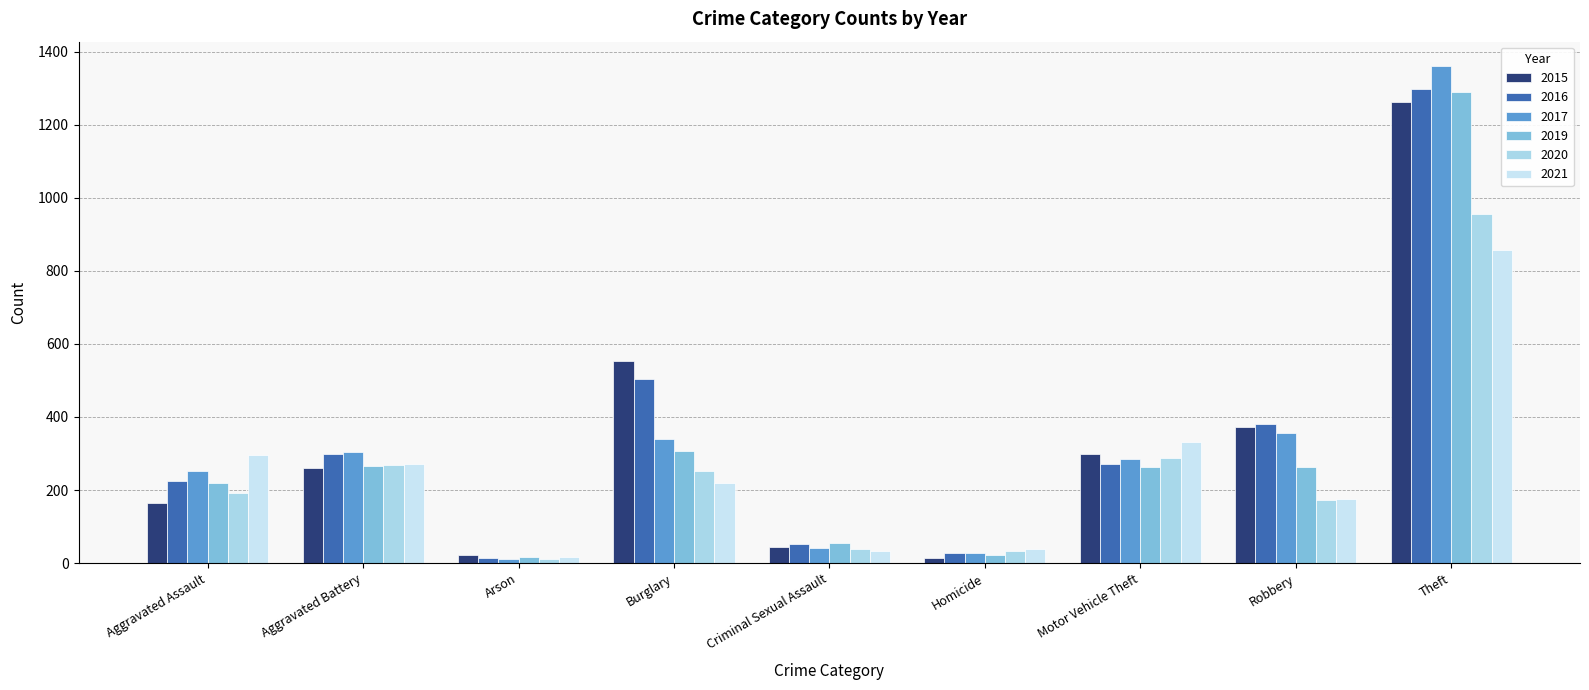

Reading left to right, list all the values displayed in this chart.

2015: 164	260	22	552	43	13	299	372	1263
2016: 225	298	14	505	51	28	272	381	1297
2017: 251	303	12	339	41	27	285	356	1359
2019: 220	267	16	308	54	21	263	264	1288
2020: 192	269	12	252	38	34	287	174	954
2021: 295	270	17	220	33	38	332	175	856